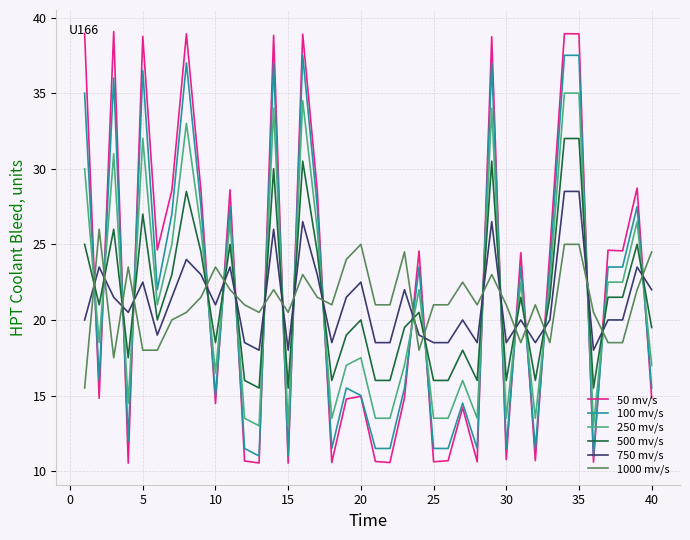

True or false: 50 mv/s and 1000 mv/s cross at least once.

True